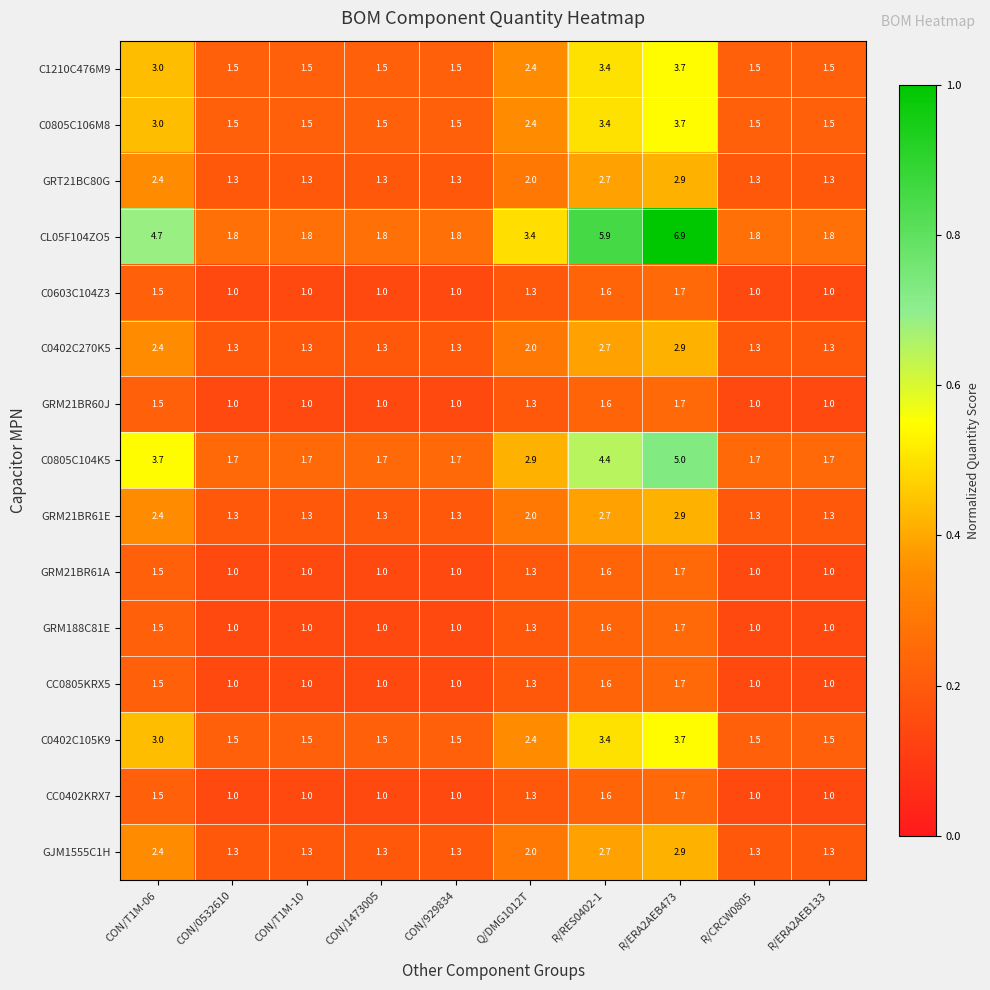

What is the maximum value shown in the chart?

6.9